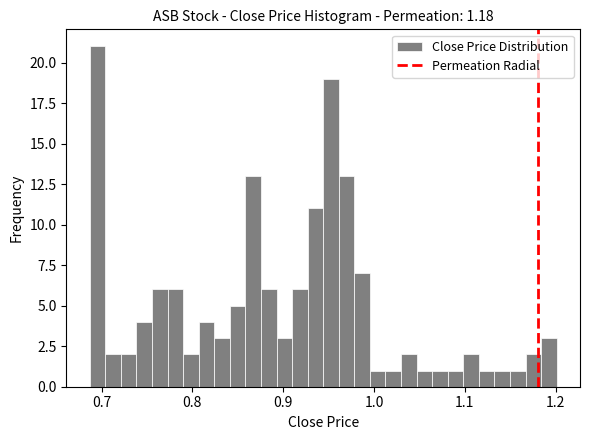

Read against the x-axis, roughly where is the centre of the tallest bar?

0.70